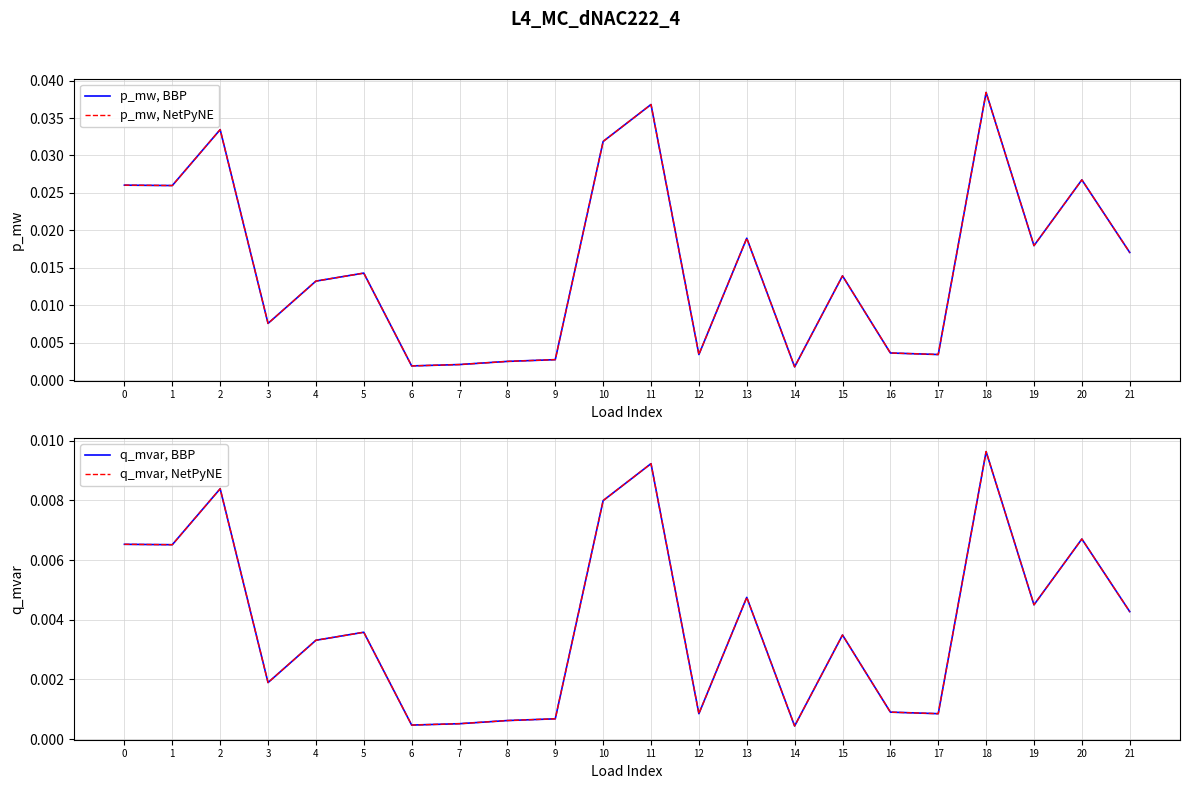

The p_mw, BBP series shows 0.0 at 14. True or false?

True